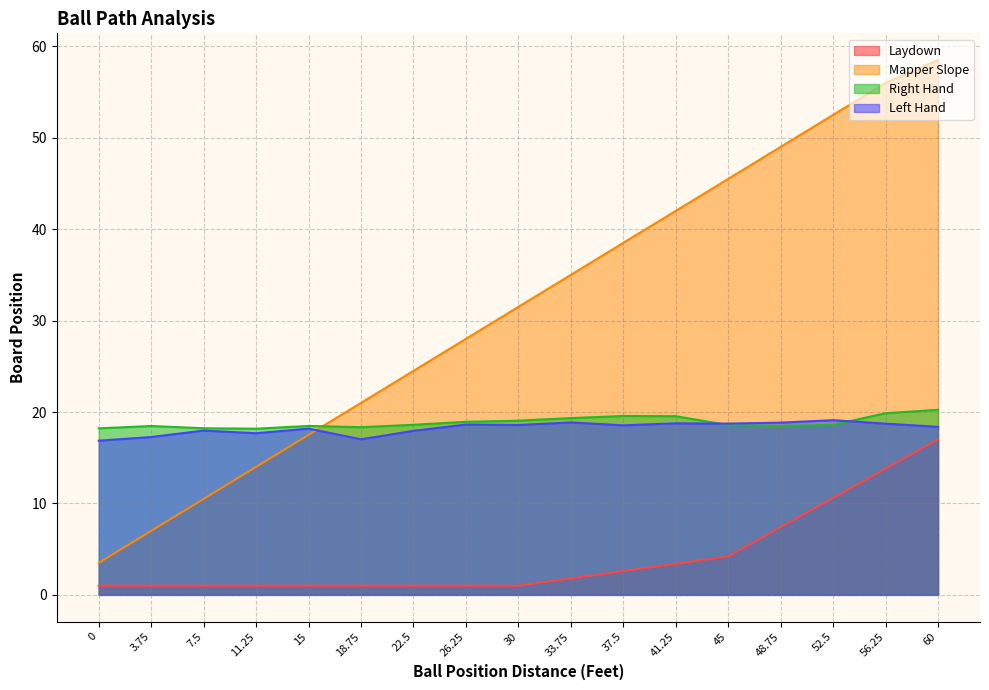

What is the label of the 8th point from the right?

33.75